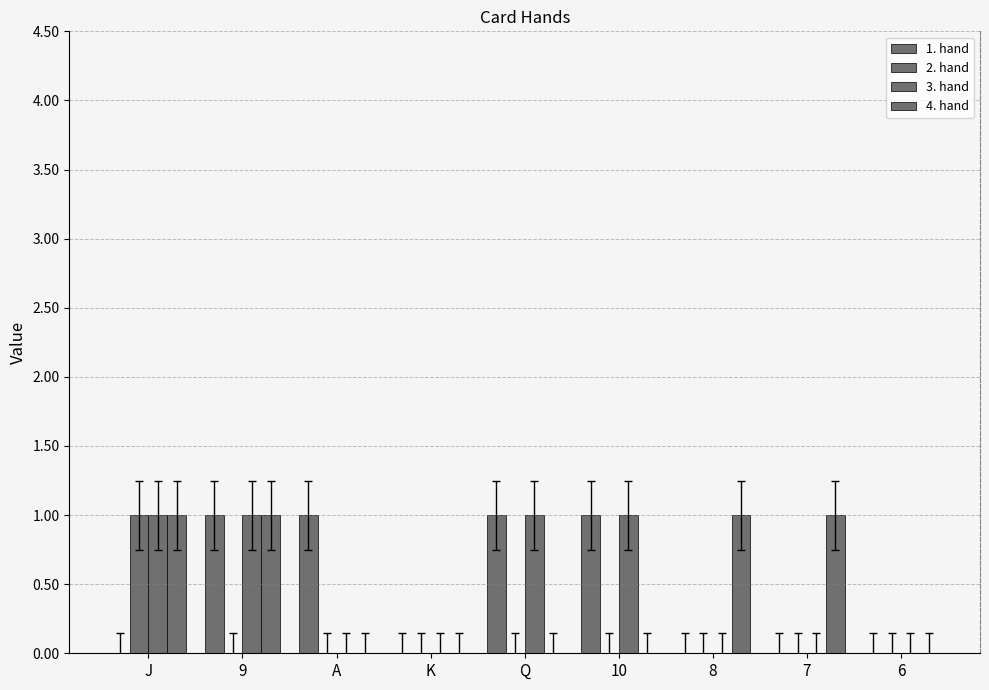

How many distinct data groups are displayed?

4